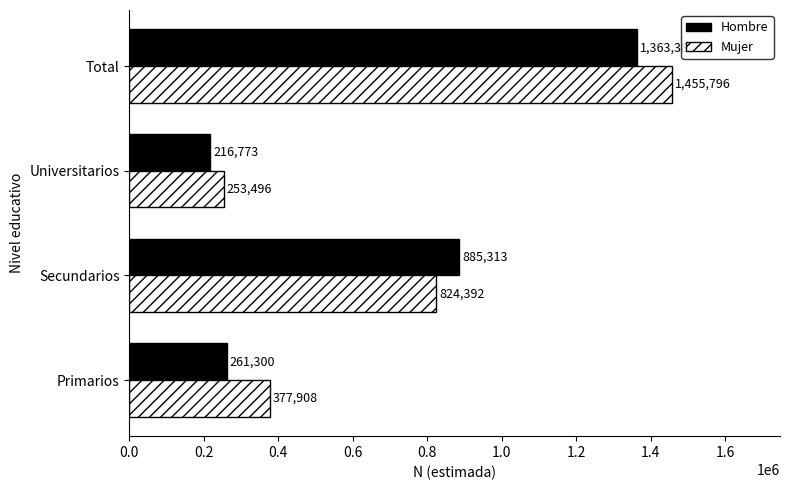

What value does the Hombre series have at Primarios, to the nearest 100?

261300